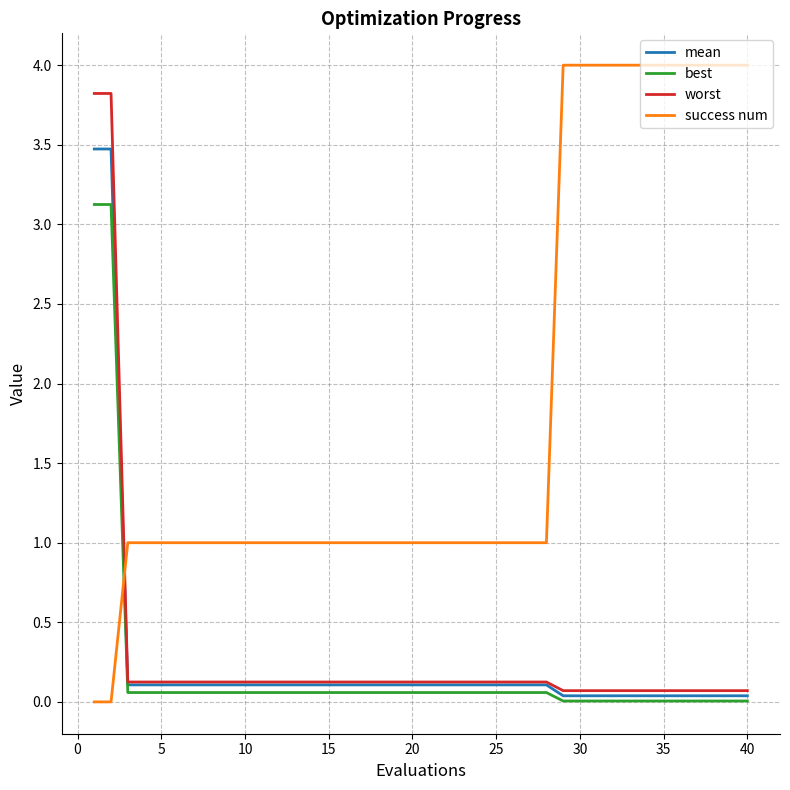

Which series has the largest total across all categories?

success num